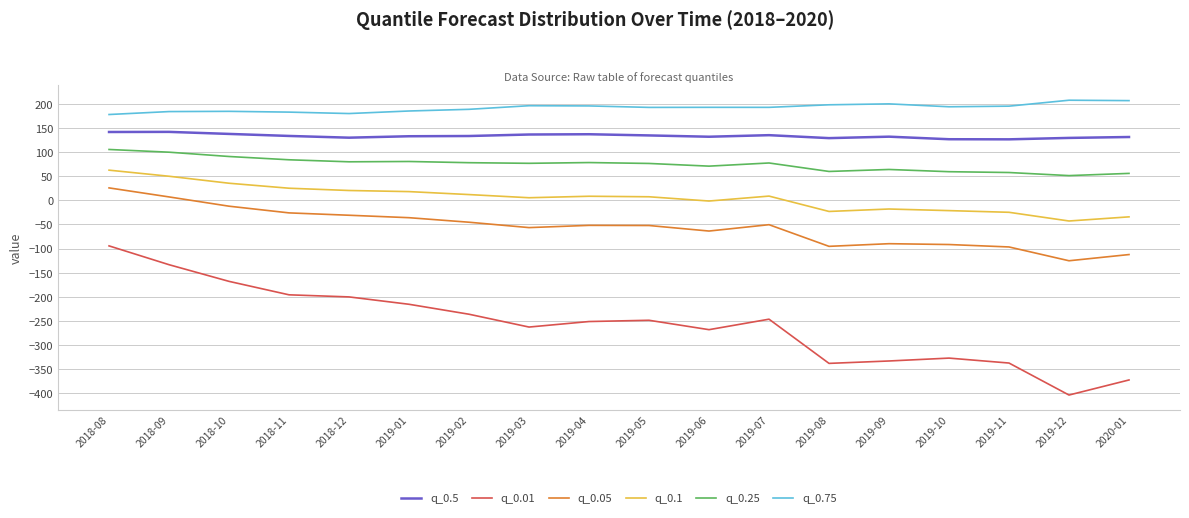

Is the value of q_0.5 at 2018-11 greater than the value of q_0.01 at 2020-01?

Yes